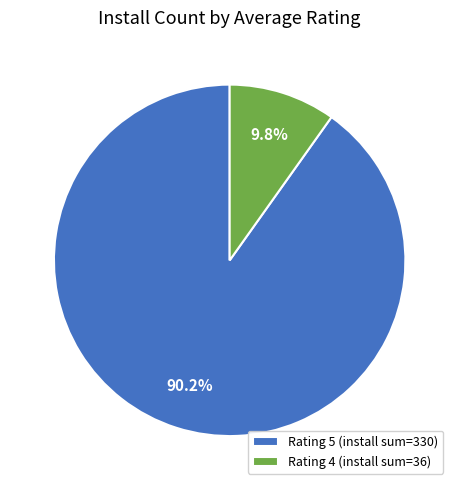

Count the number of slices in the pie.

2